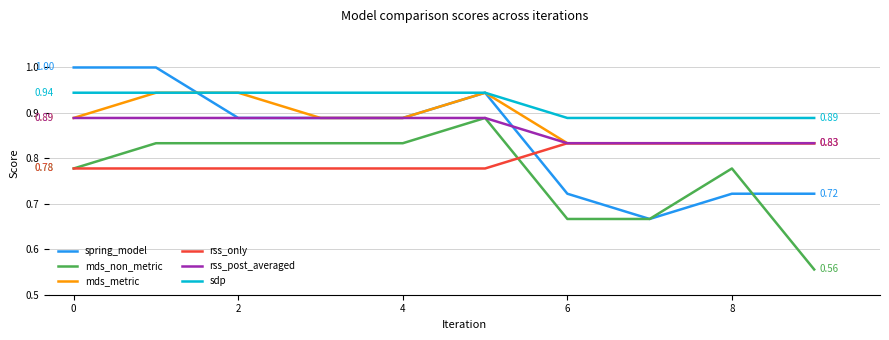

Which series has the largest total across all categories?

sdp